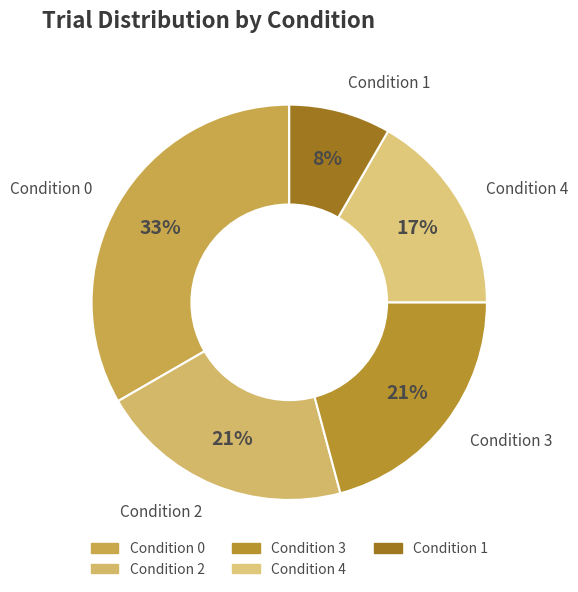

Between Condition 4 and Condition 0, which is larger?

Condition 0